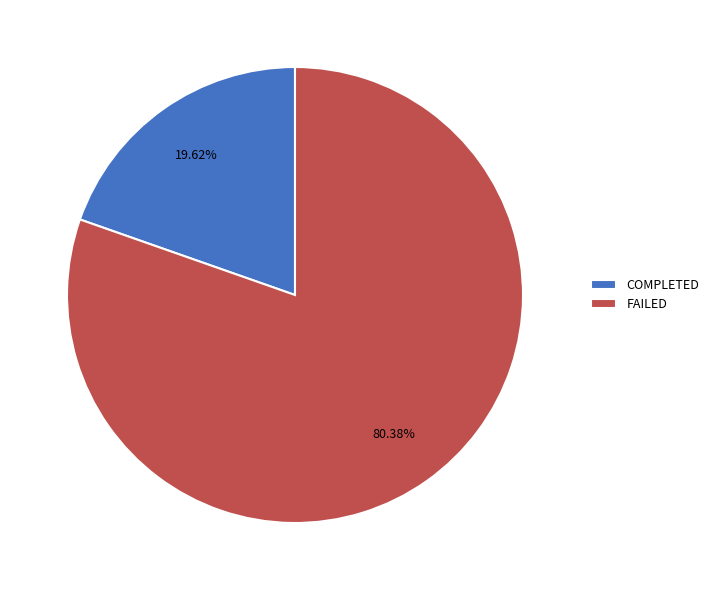

Is there a majority slice in this chart?

Yes